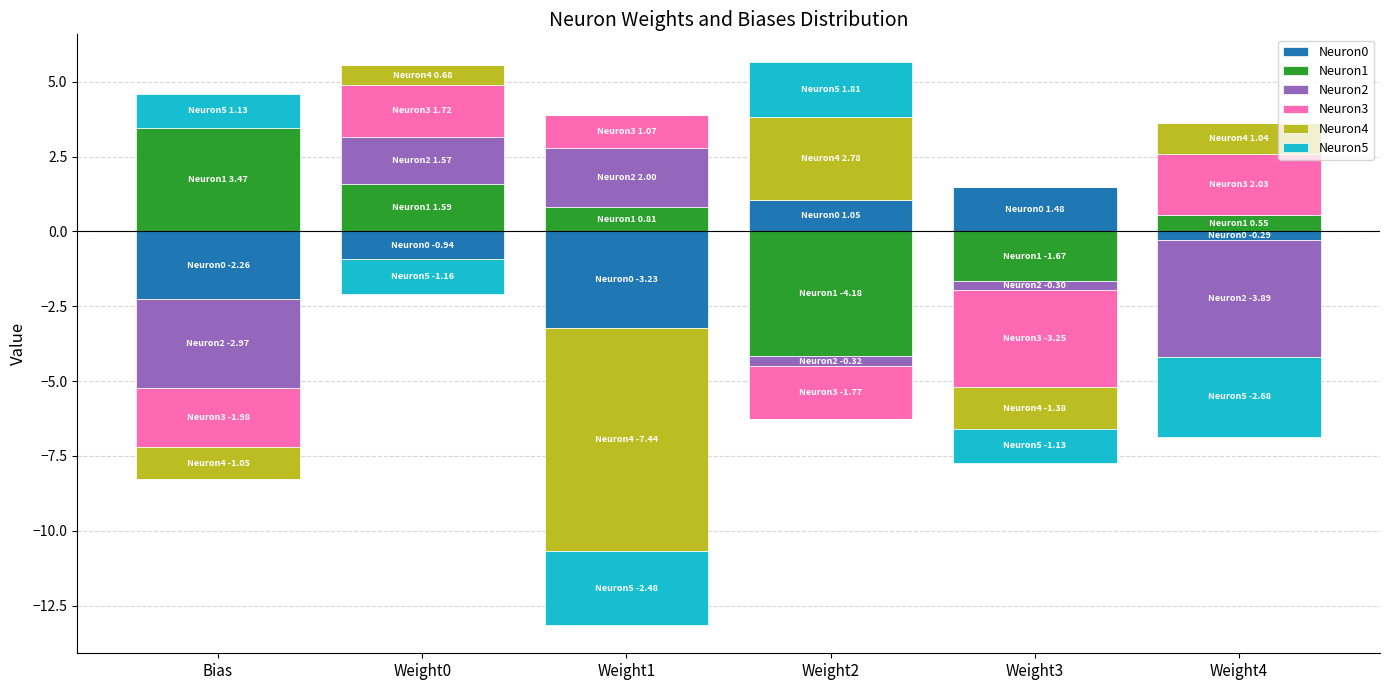

How many bars are there in total?

36